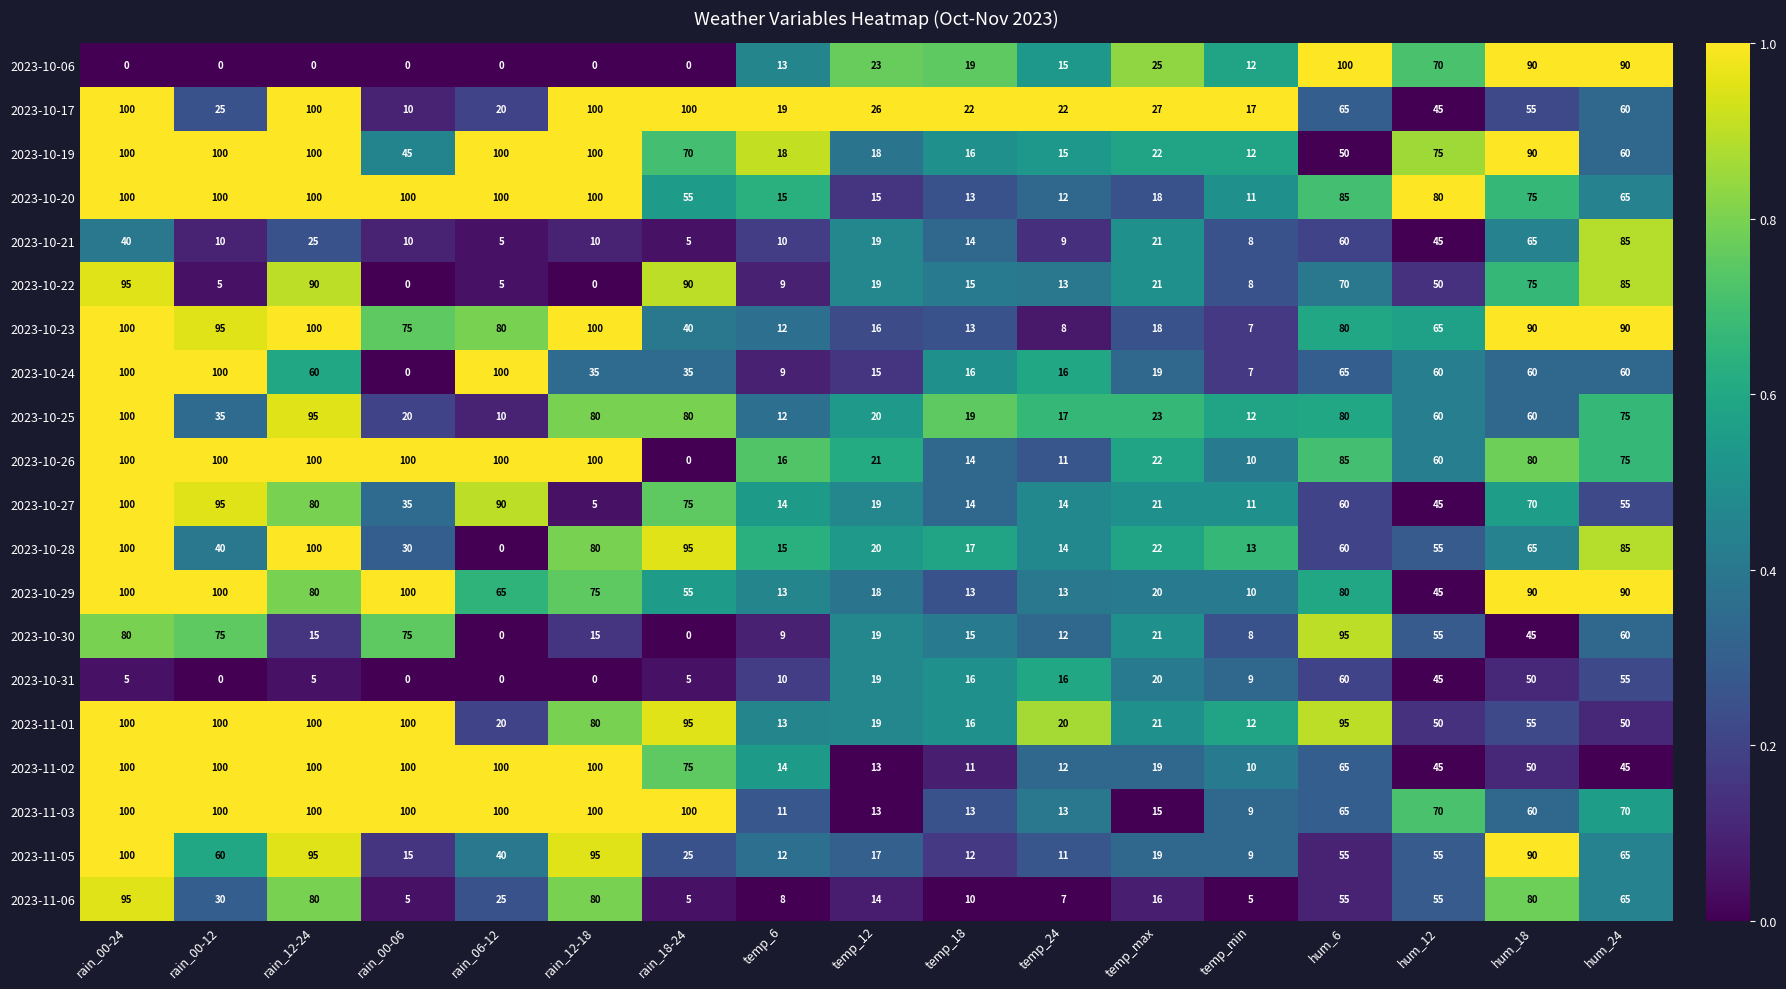

What is the difference between the second highest and minimum values in the 2023-11-05 series?

86